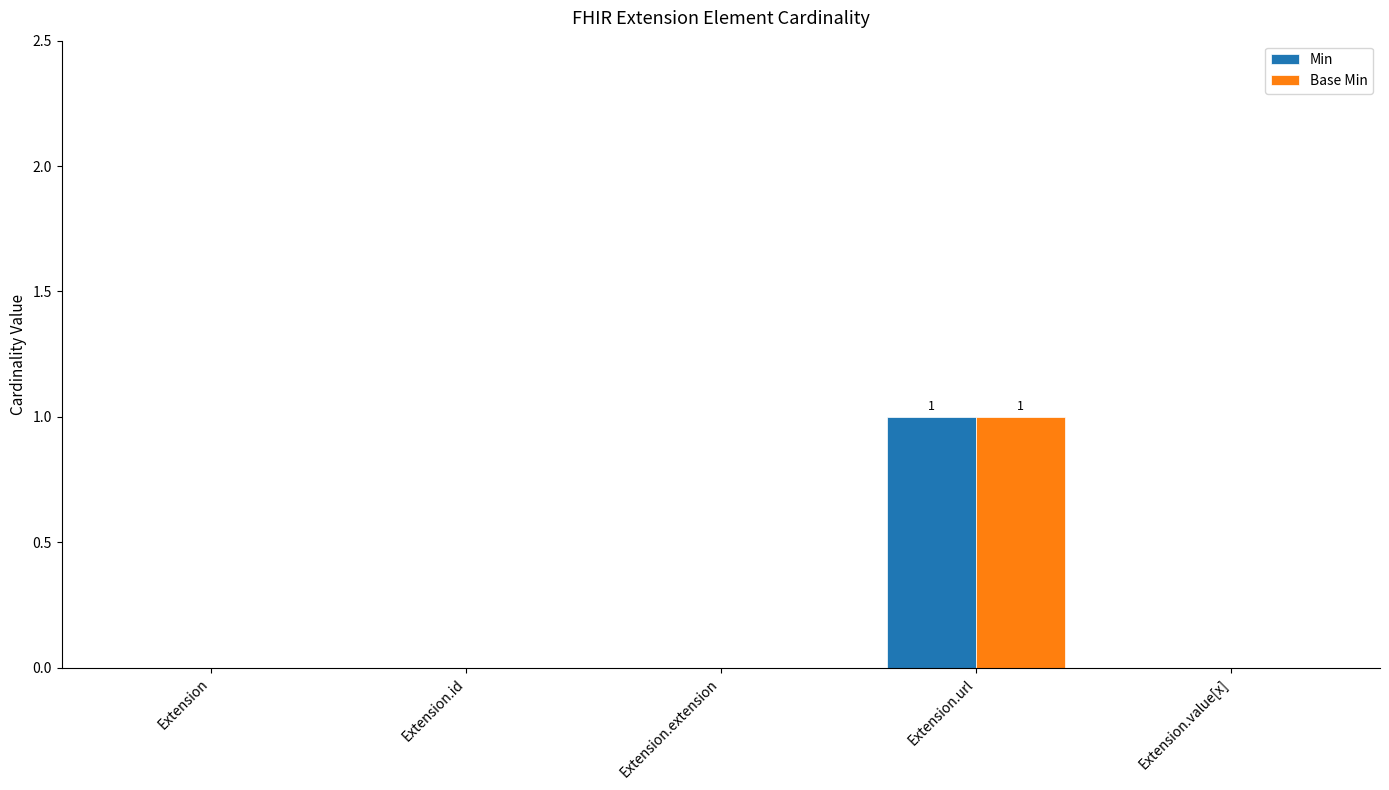

At which category is the sum across all series the highest?

Extension.url